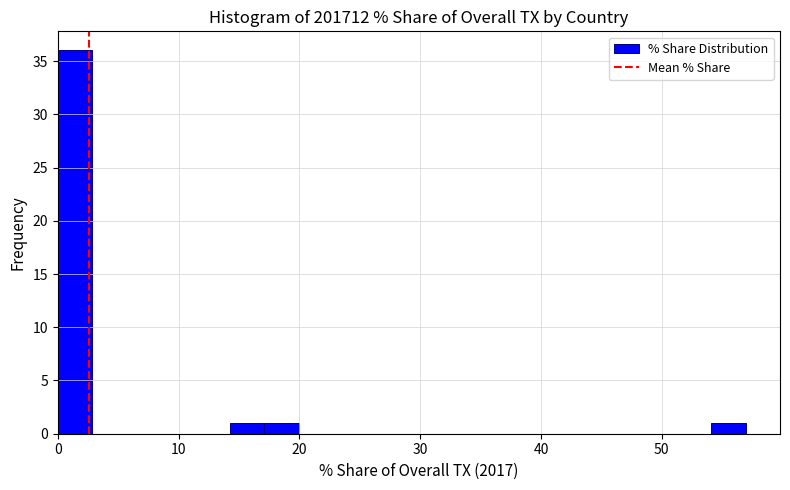

Read against the x-axis, roughly where is the centre of the tallest bar?

1